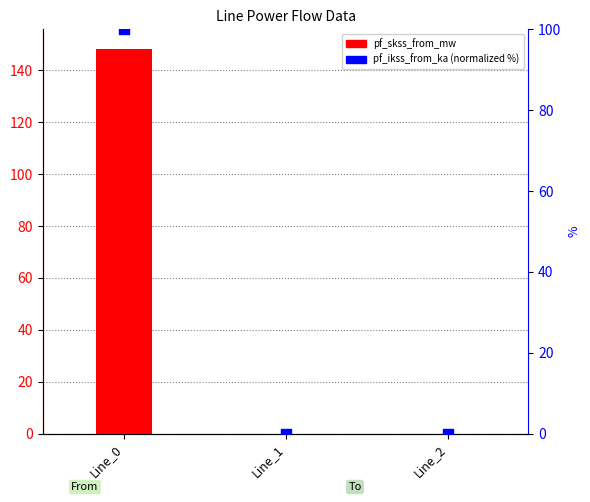

Is the value of pf_ikss_from_ka (normalized %) at Line_0 greater than the value of pf_skss_from_mw at Line_2?

Yes